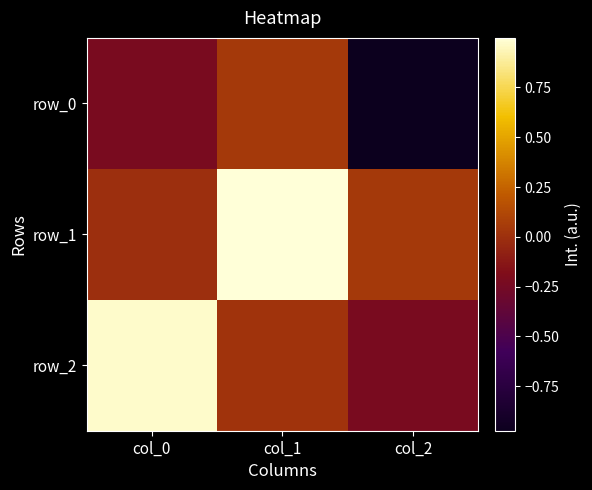

Which has a higher value, col_1 or col_2?

col_1